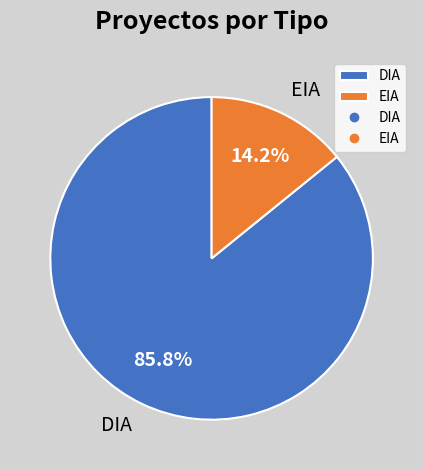

Is there a majority slice in this chart?

Yes